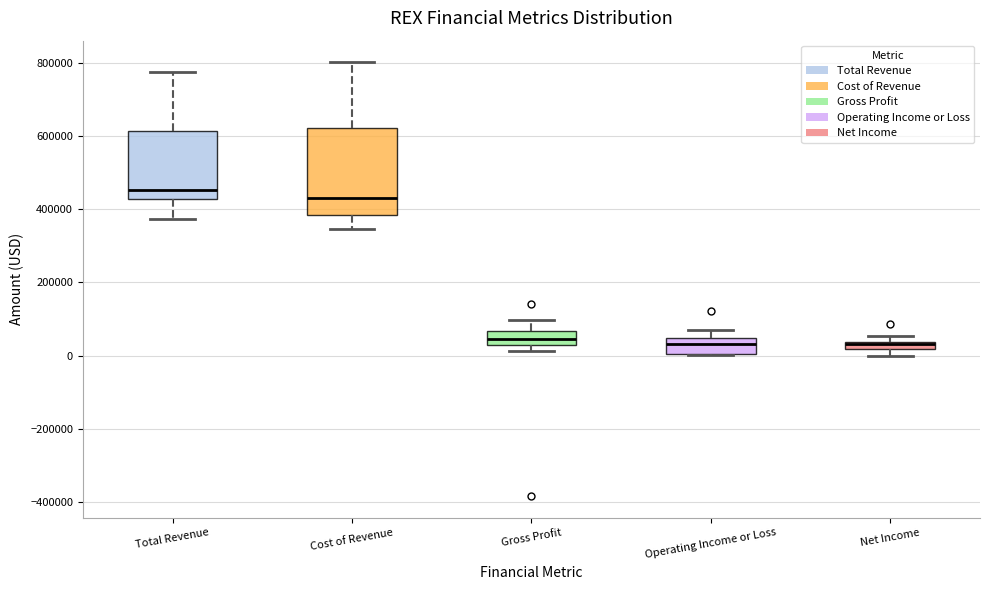

Where does the median line of the box for Total Revenue sit on the y-axis? The values are not printed on the chart, so give them approximately, as read against the axis.

460000